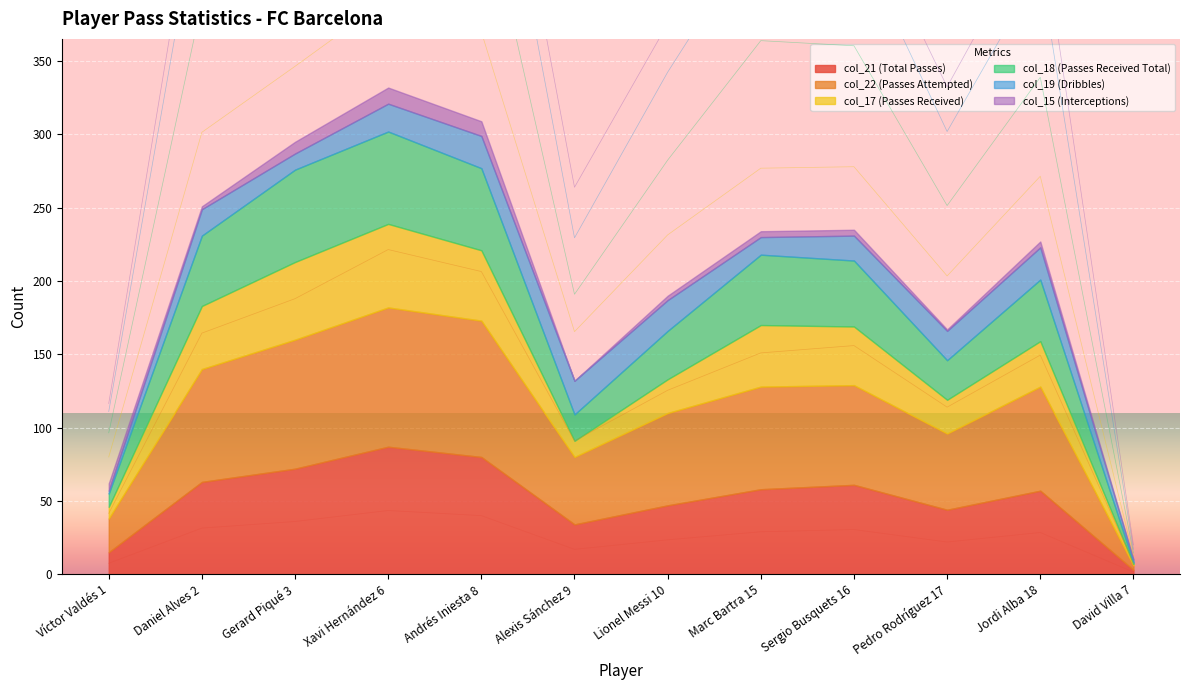

Which series changed the most between Daniel Alves 2 and Xavi Hernández 6?

col_18 (Passes Received Total)